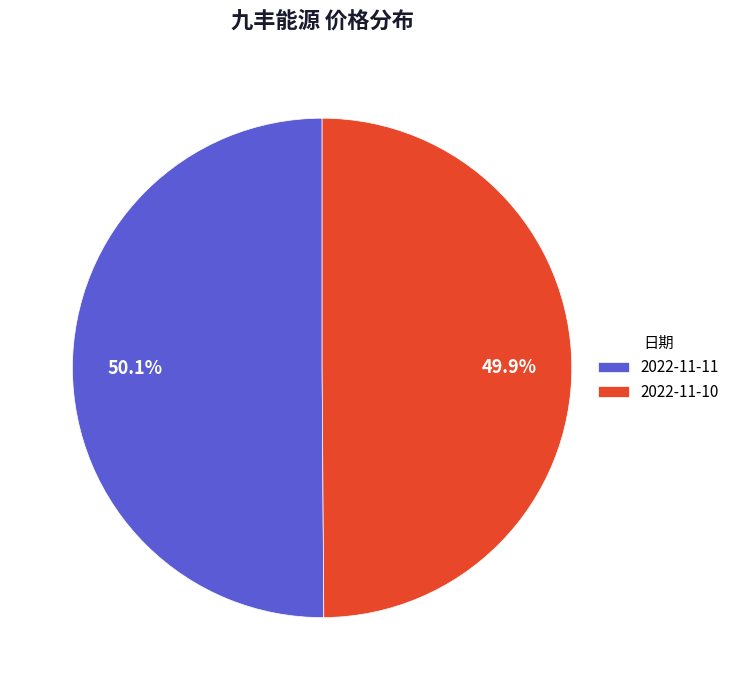

What percentage is the 2022-11-10 slice, to the nearest percent?

50%